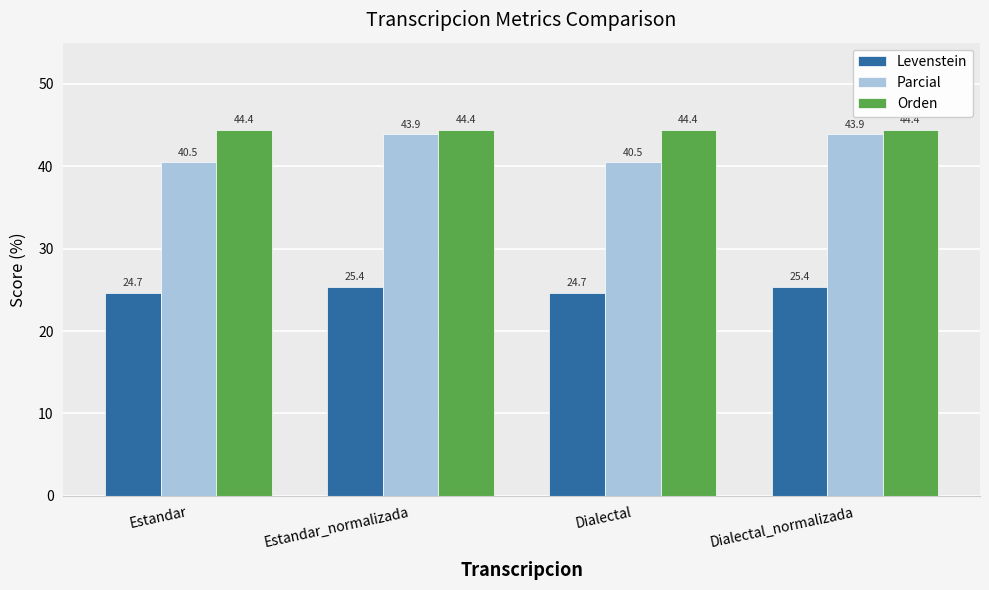

What value does the Levenstein series have at Estandar_normalizada?

25.4